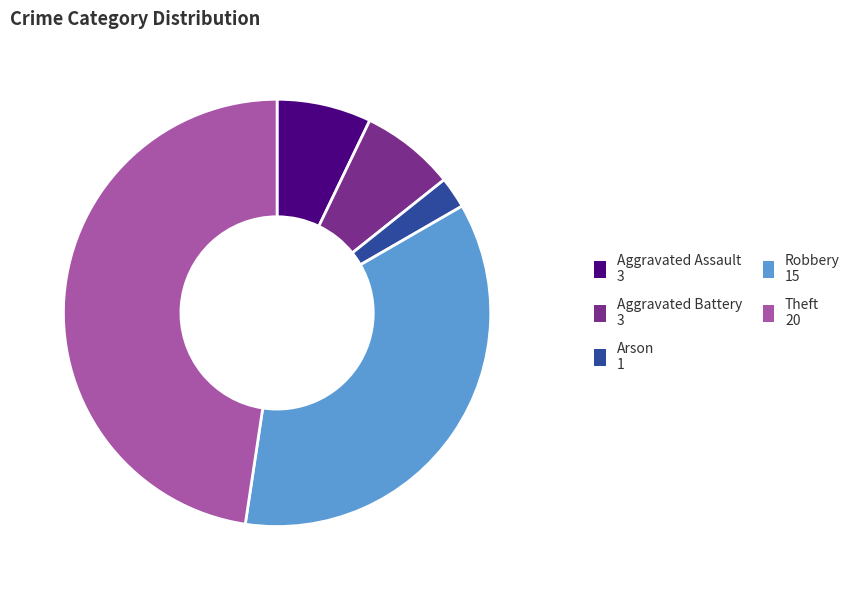

What is the ratio of the value at Aggravated Assault 3 to the value at Arson 1?

3.0